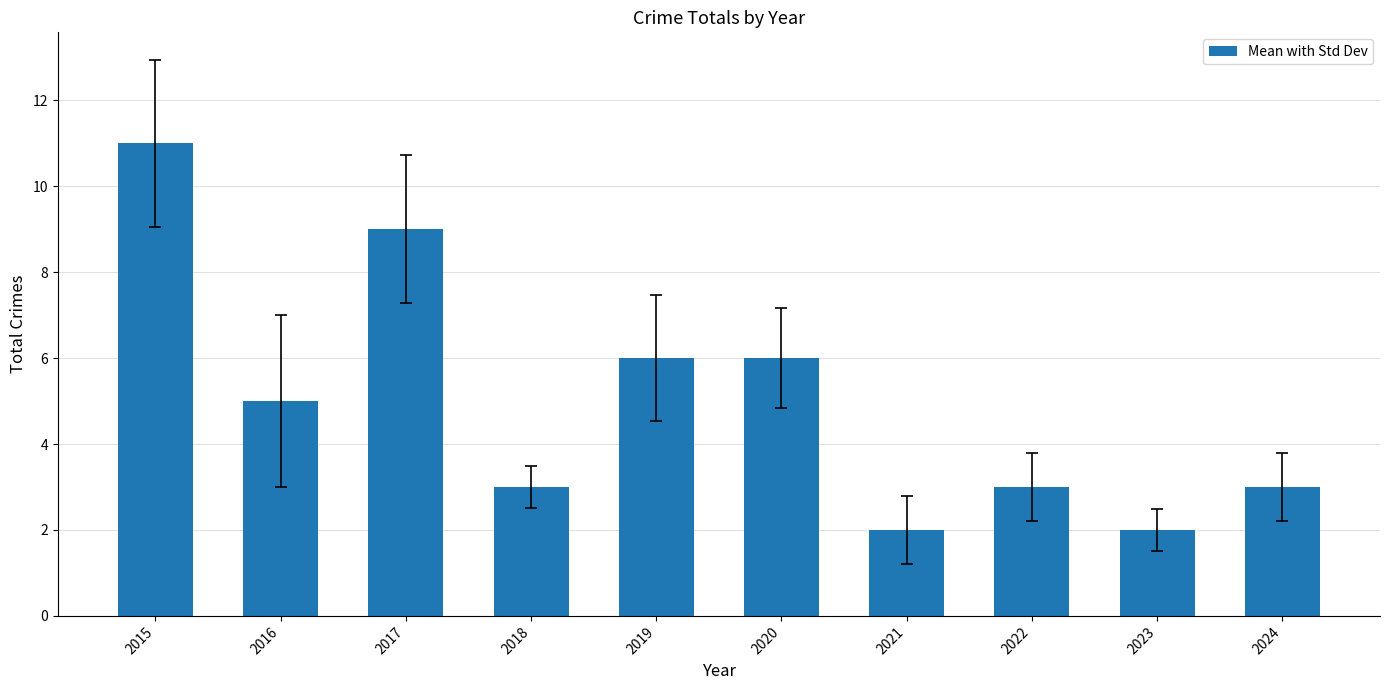

What is the greatest value displayed?

11